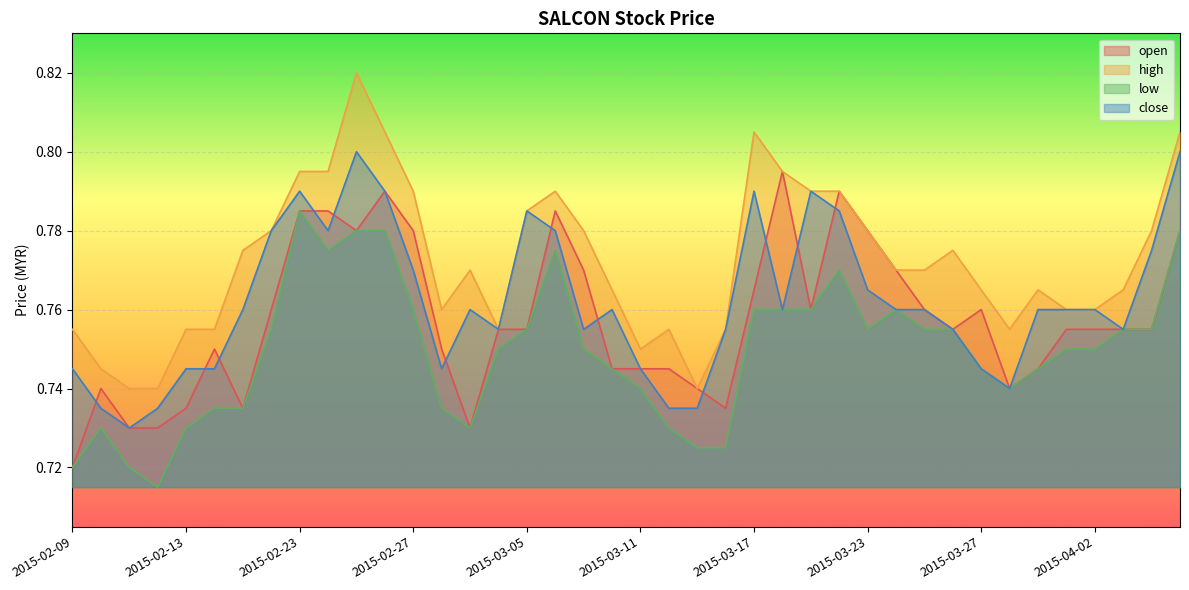

At how many categories does at least one series exceed 0?

40